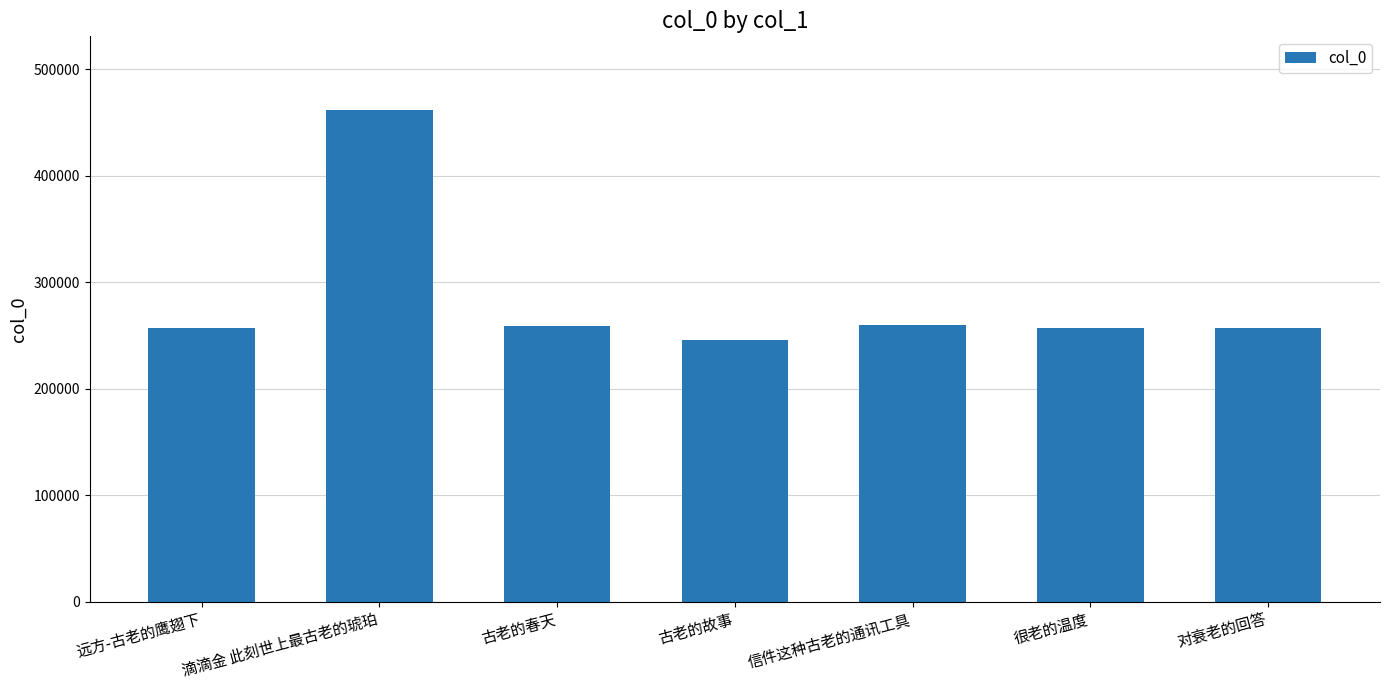

True or false: the data shows 439041 at 古老的春天.

False